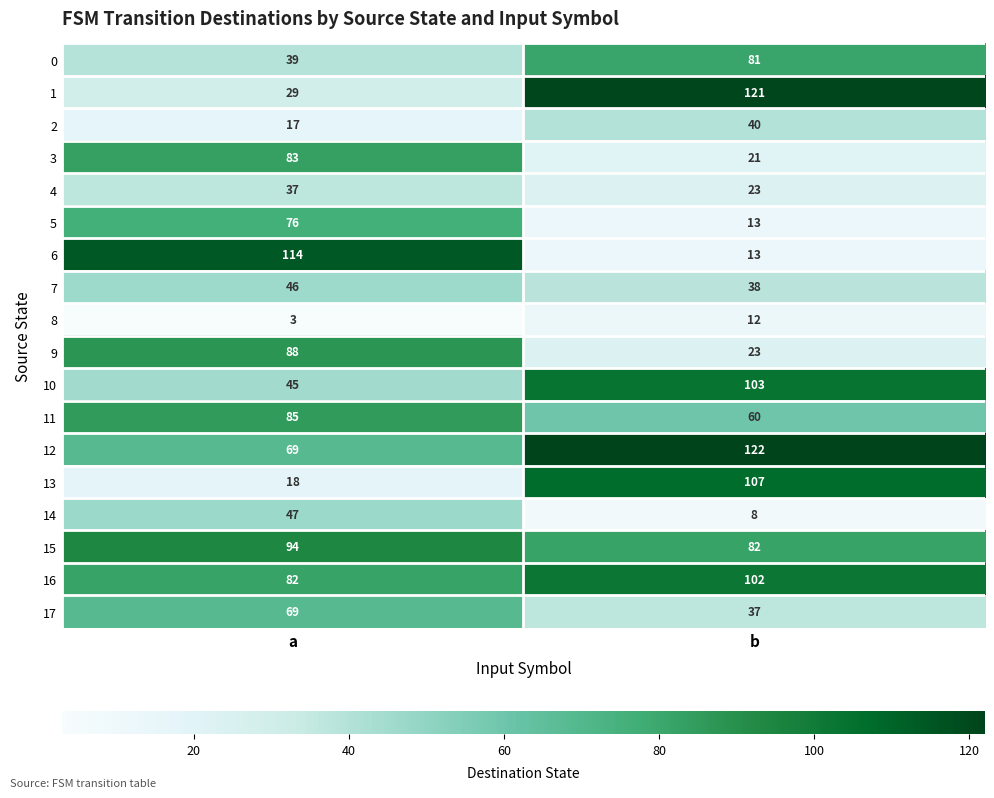

At which category is the sum across all series the highest?

a